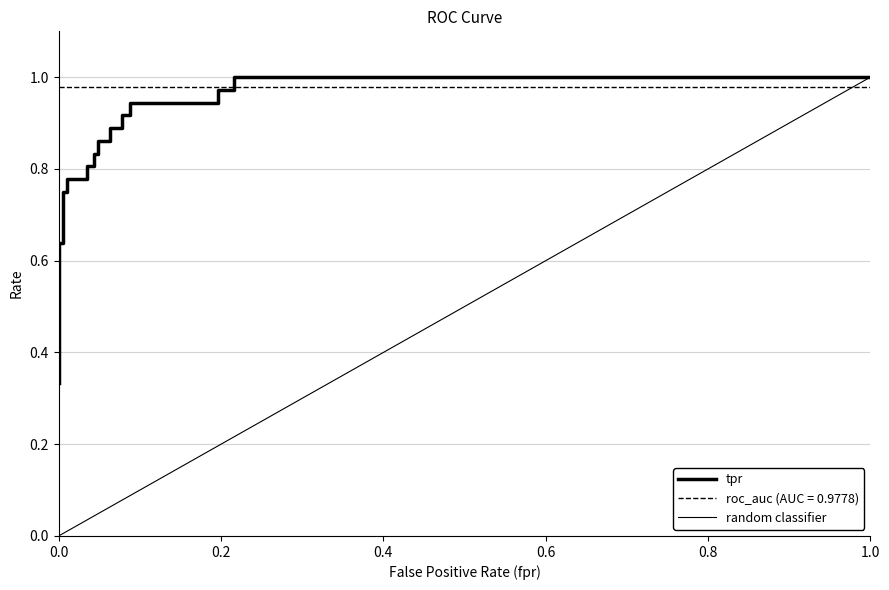

True or false: there are more than 1 points higher than both neighbors.

False